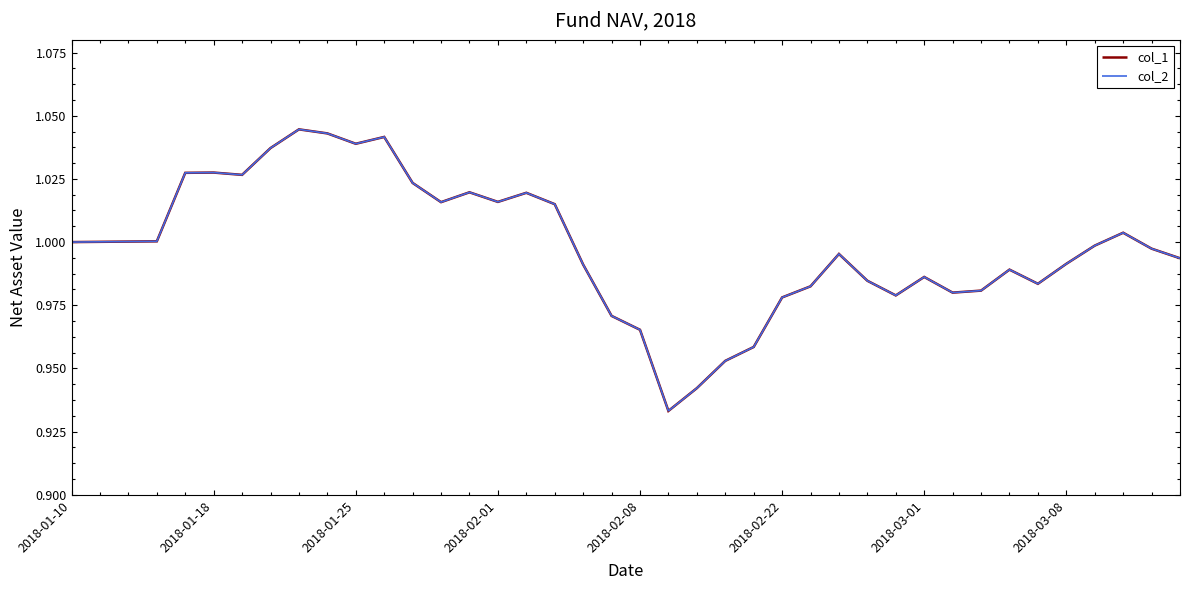

Is this an area chart (filled region under the line)?

No